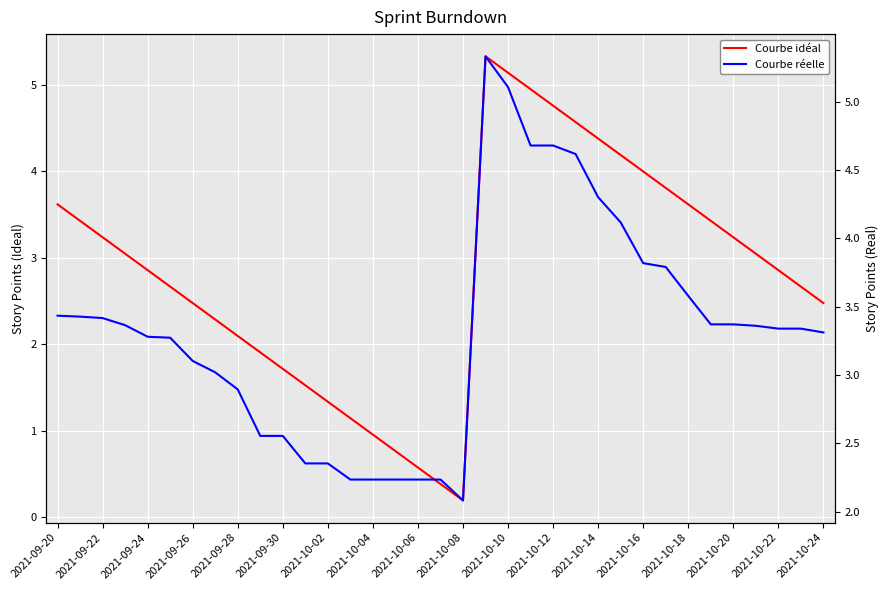

At which category does the chart reach its peak across all series?

19